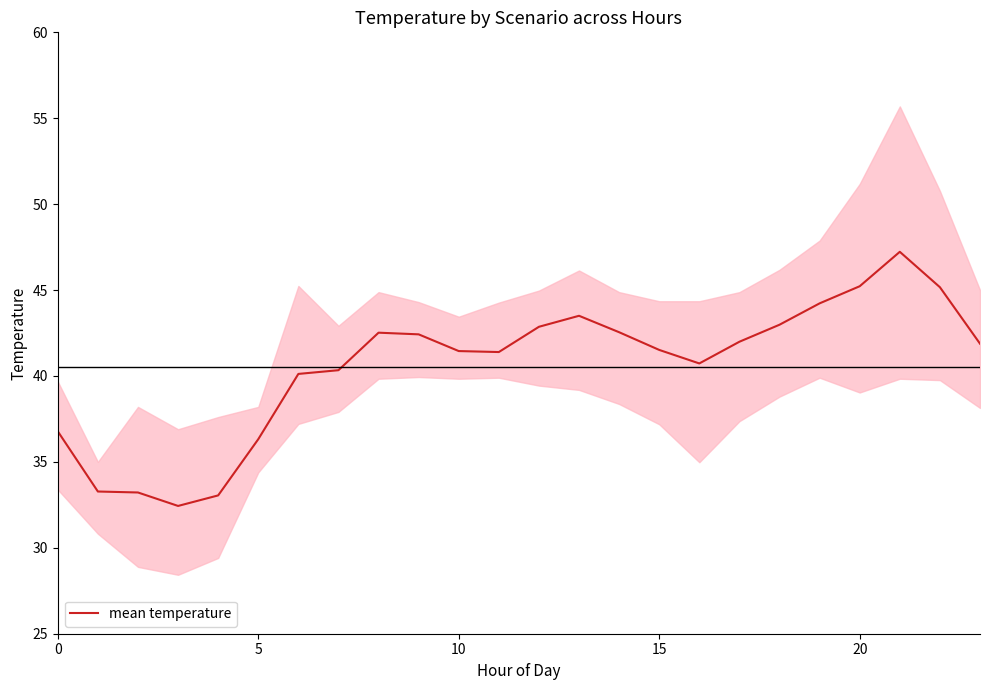

What is the ratio of the value at 16 to the value at 23?

1.0